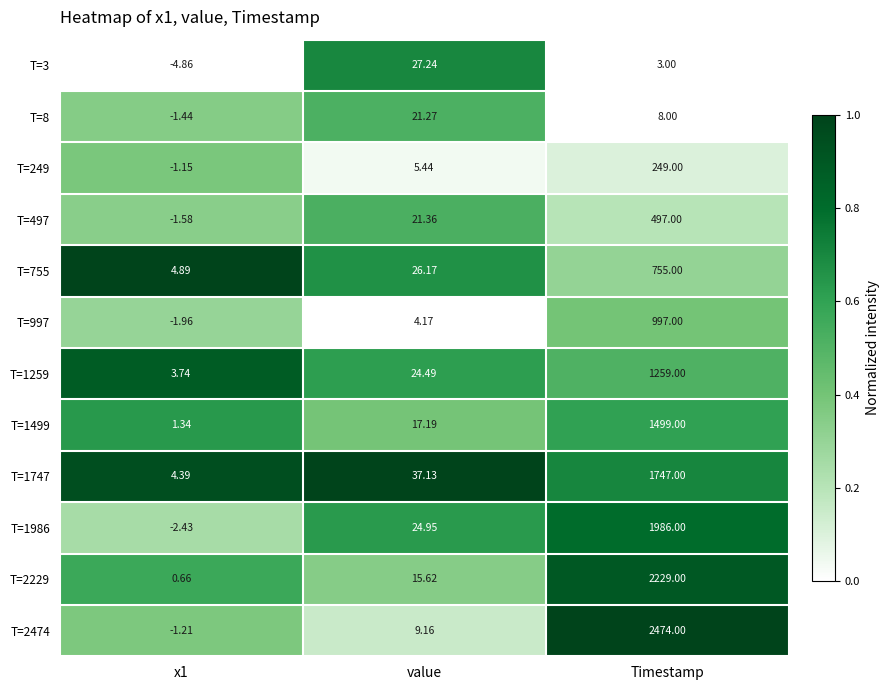

What is the total value across all series at value?

234.2